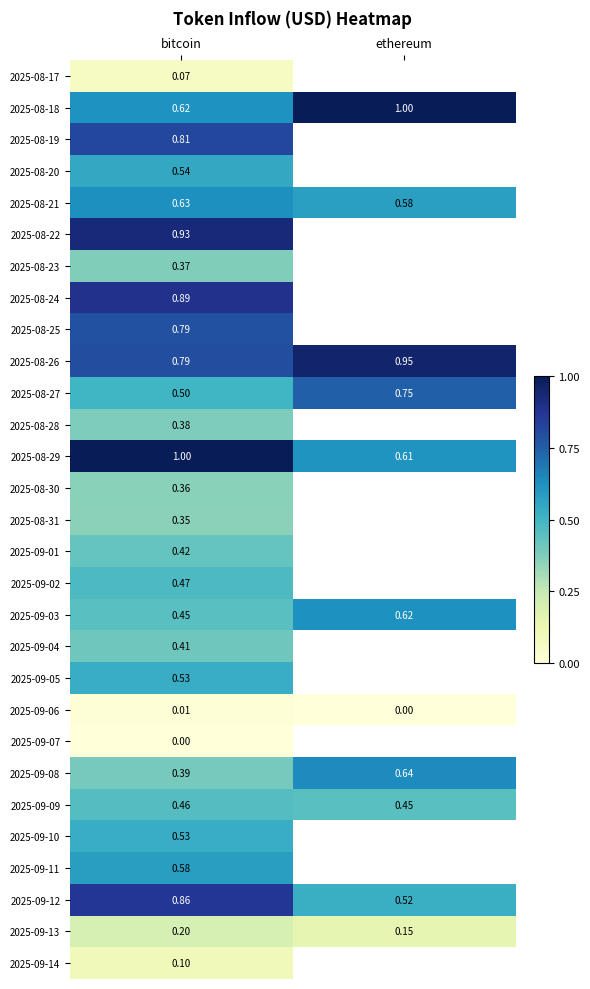

How many data points does each series have?

2